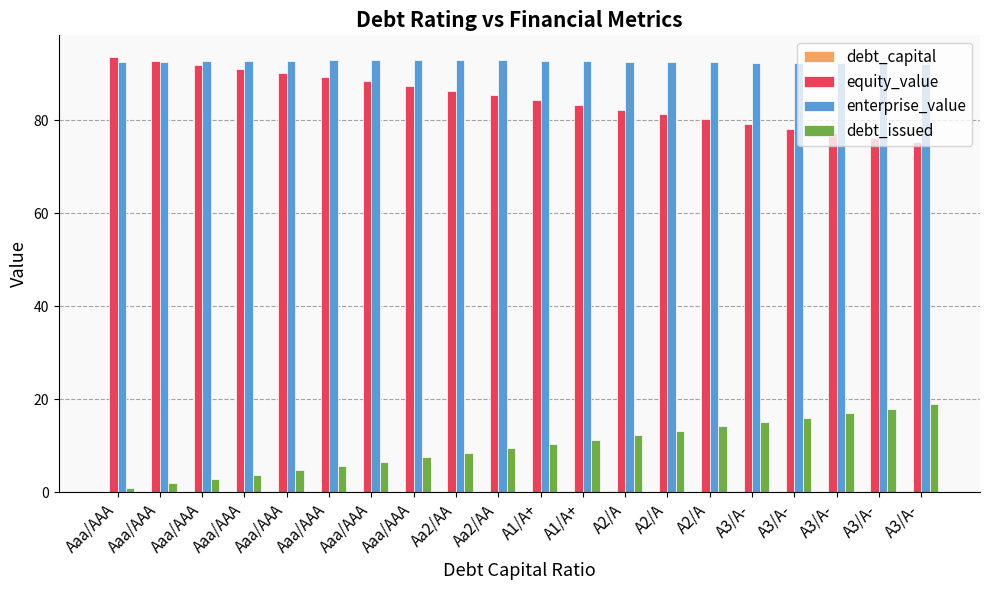

What is the label of the 18th bar from the left?

A3/A-